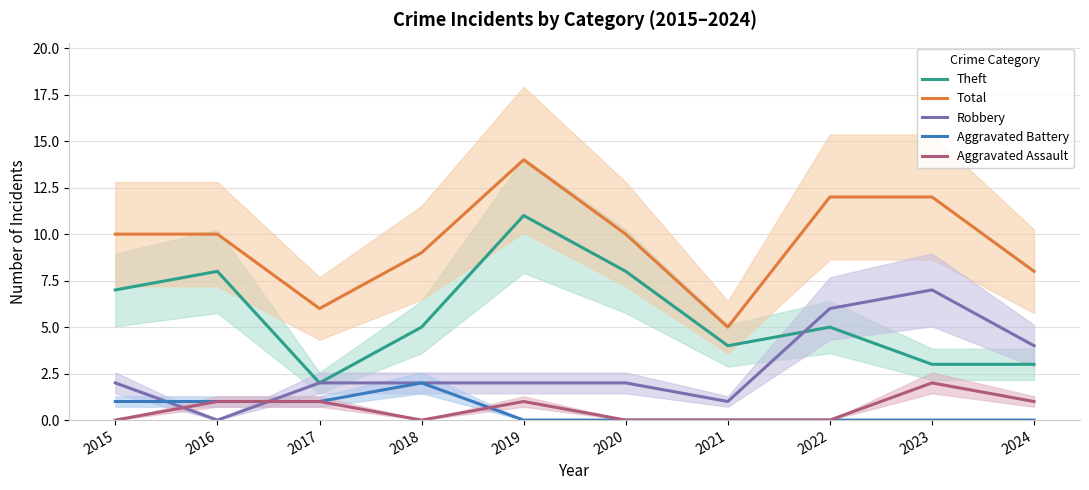

Rank the series at 2018 from highest to lowest value.

Total, Theft, Robbery, Aggravated Battery, Aggravated Assault